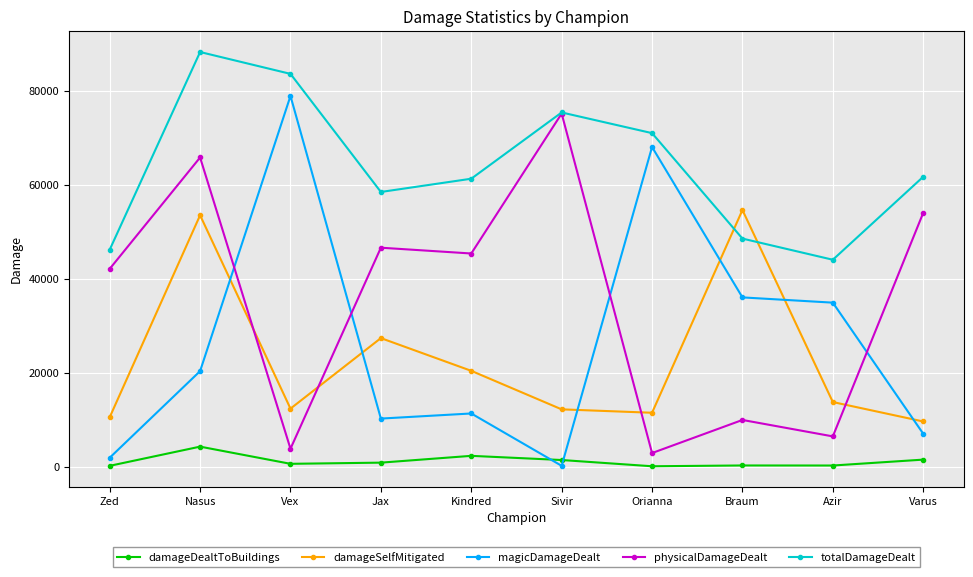

What is the minimum value for magicDamageDealt?

234